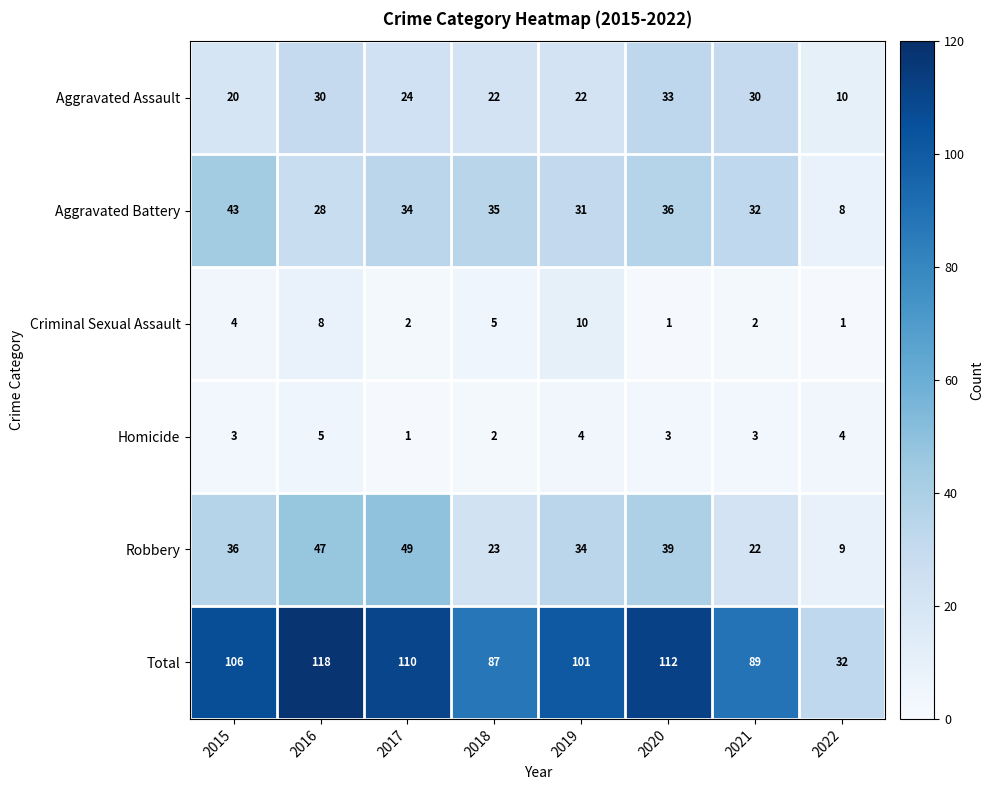

What is the total value across all series at 2017?

220